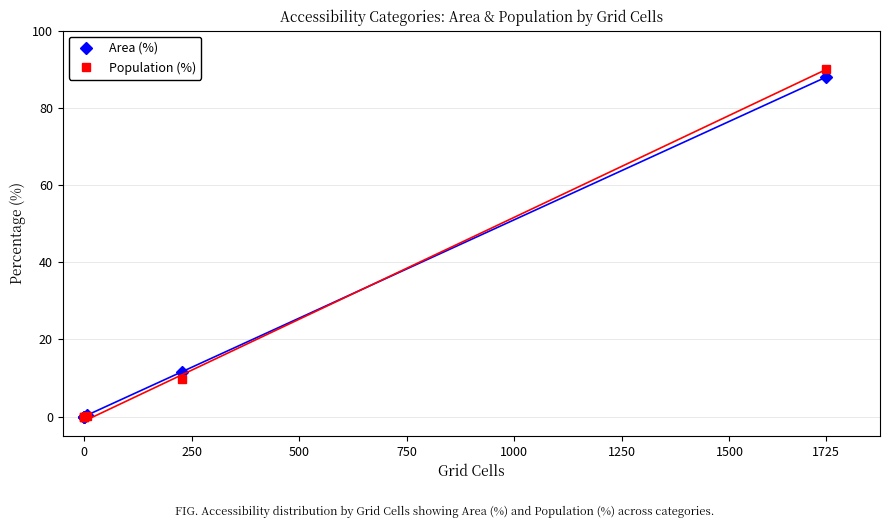

What are all the series names shown in the legend?

Area (%), Population (%)